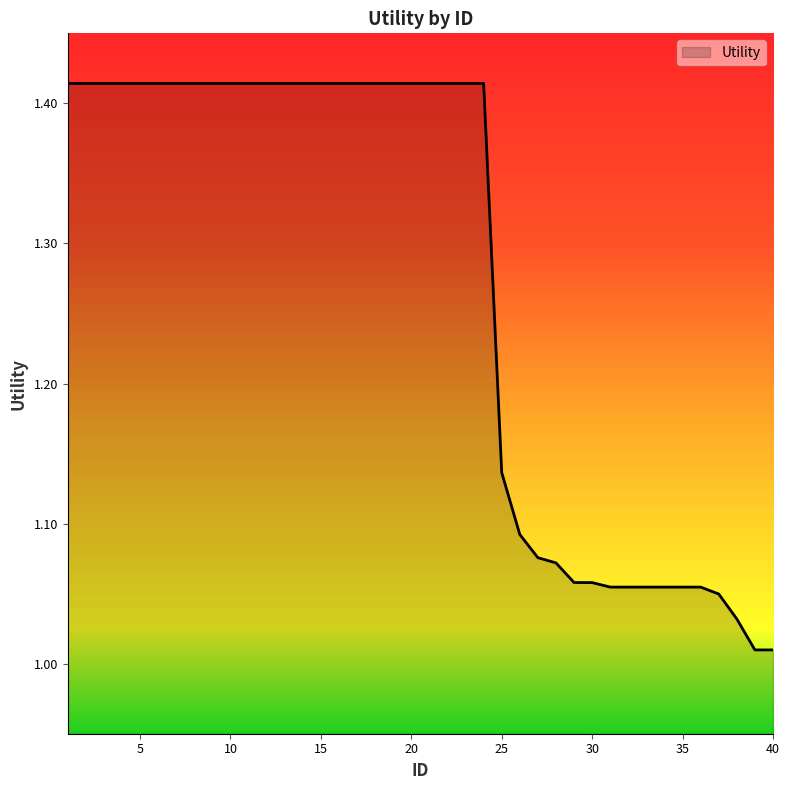

What is the difference between the maximum and minimum values?

0.4